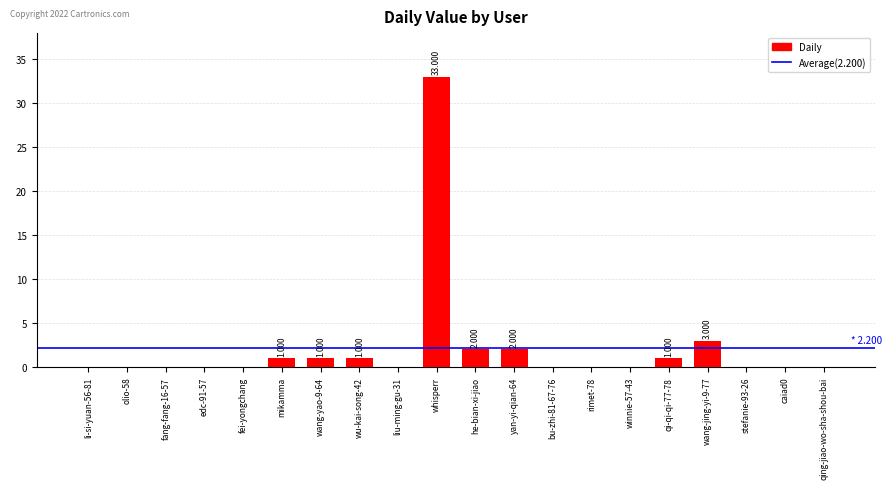

Which category has the highest value across all series?

whisperr